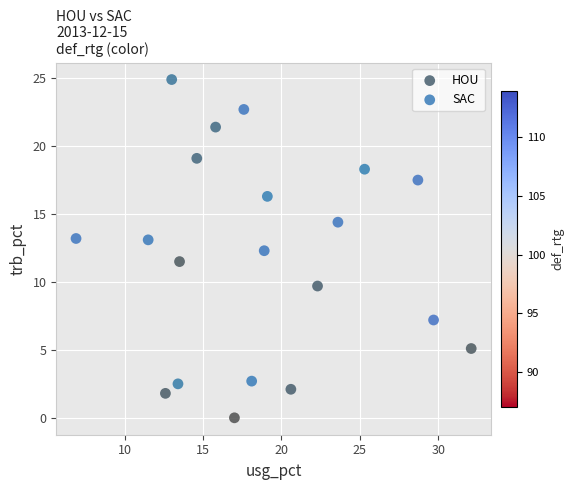

Which series contains the highest Y value?

HOU